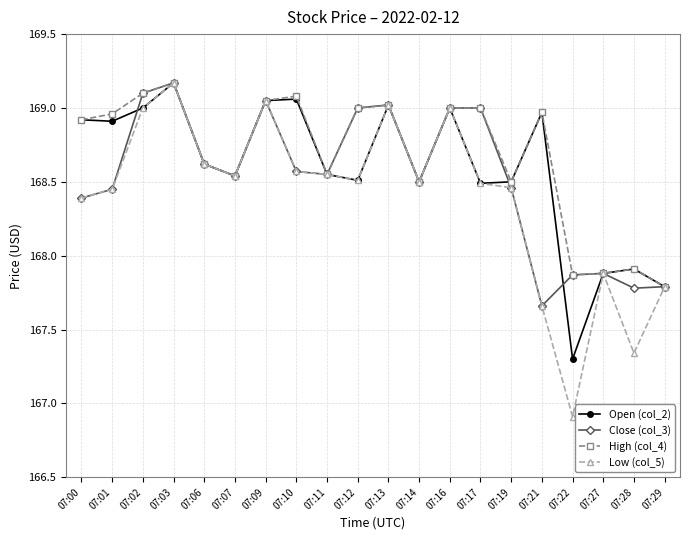

At which category does the chart reach its peak across all series?

07:03